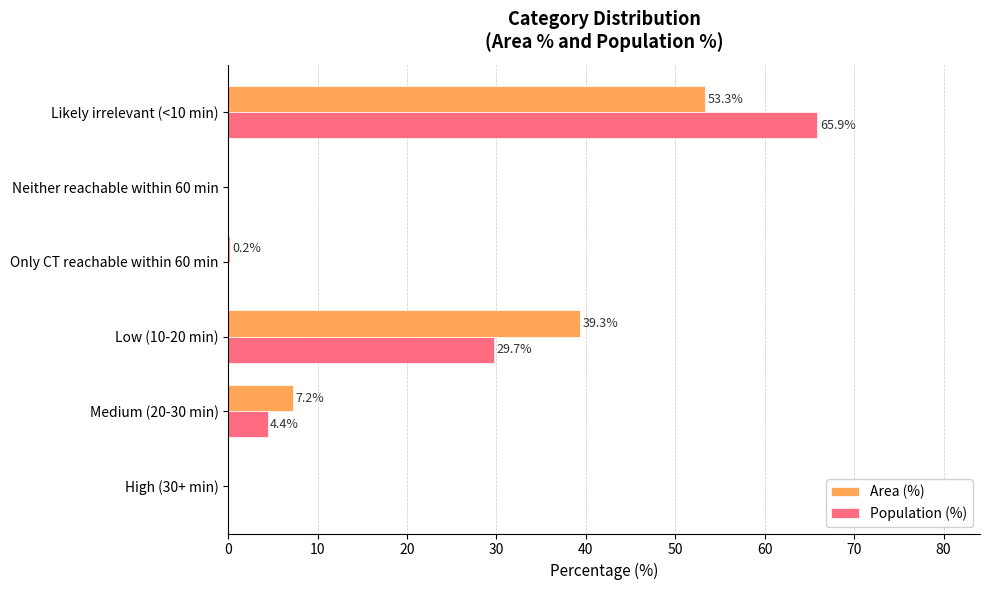

How many positive values does the Population (%) series have?

3